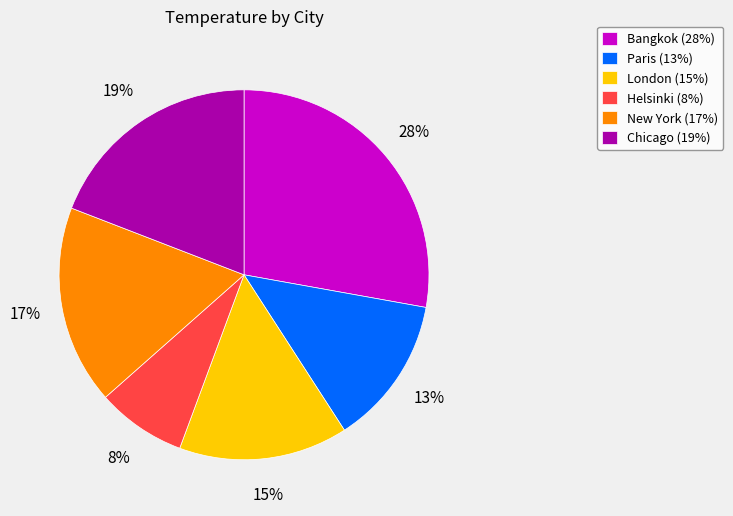

Is it true that Helsinki is 17% of the pie?

False